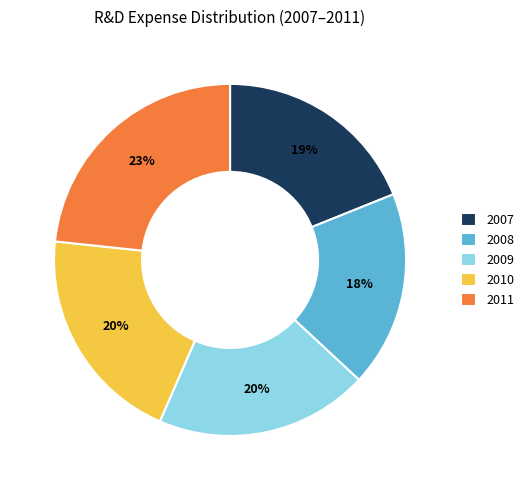

Count the number of slices in the pie.

5